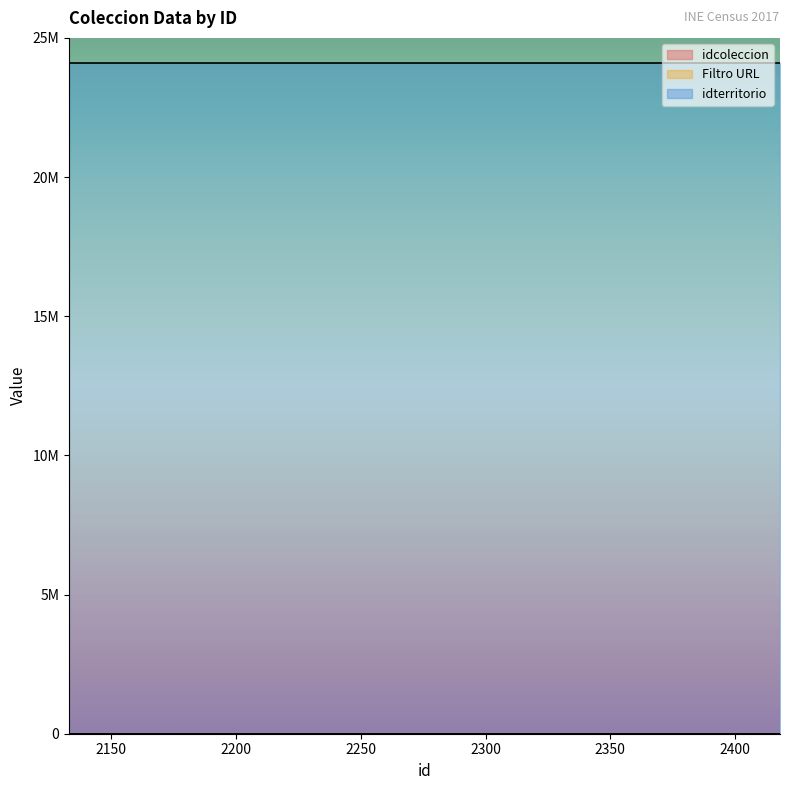

True or false: idterritorio has more than 1 points higher than both neighbors.

False